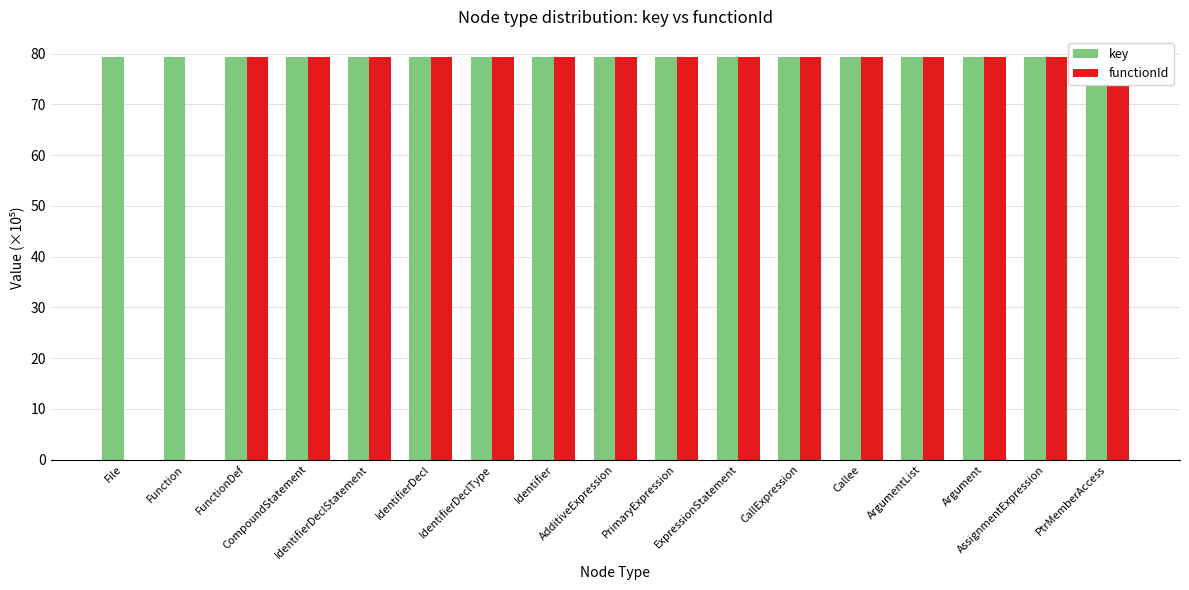

What position from the left is IdentifierDeclStatement?

5